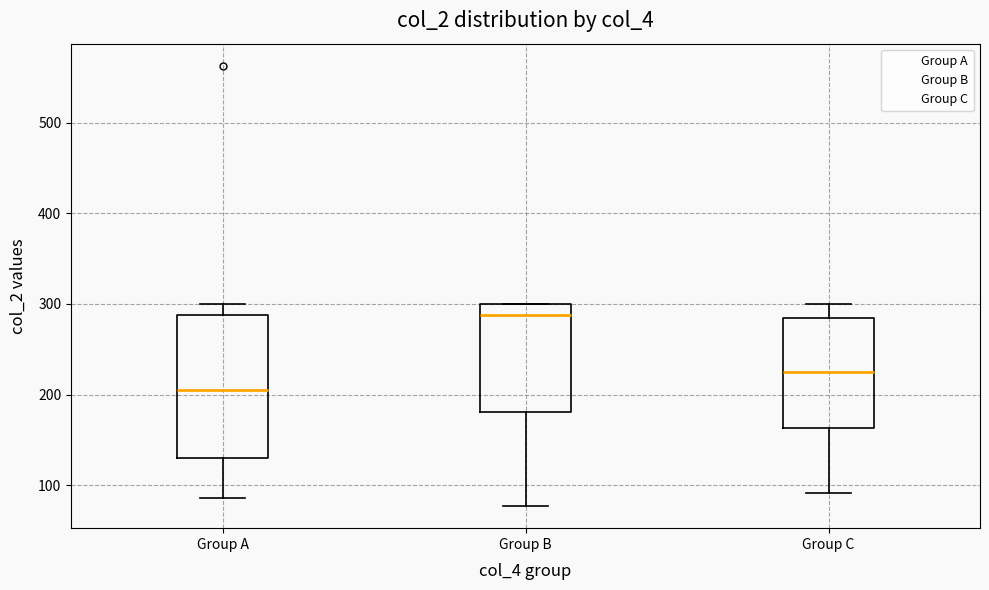

Where does the lower whisker of the box for Group B end on the y-axis? The values are not printed on the chart, so give them approximately, as read against the axis.

80